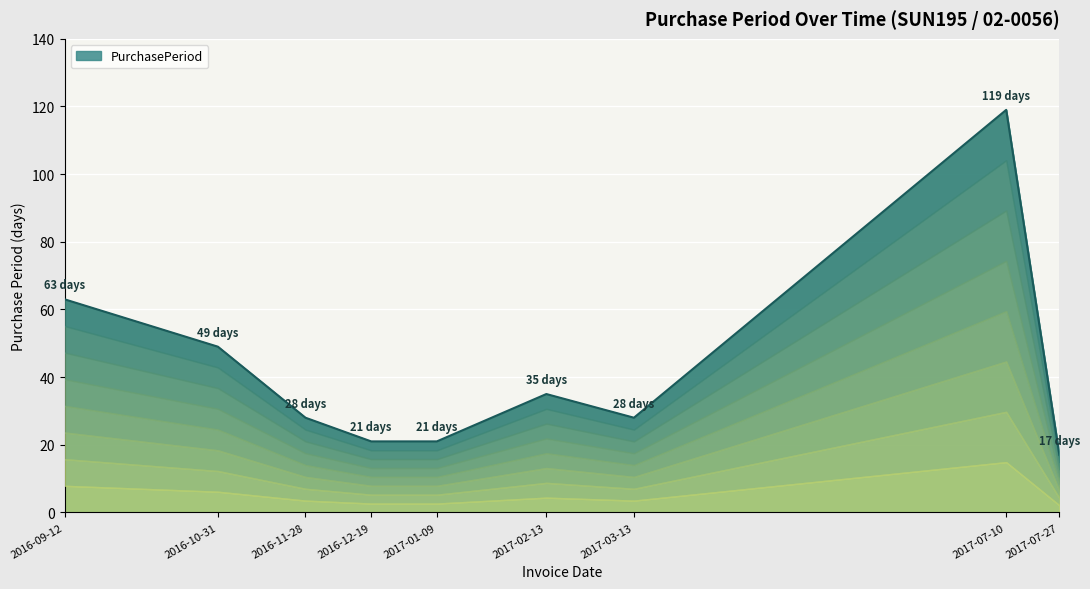

Which category has the lowest value across all series?

2017-07-27